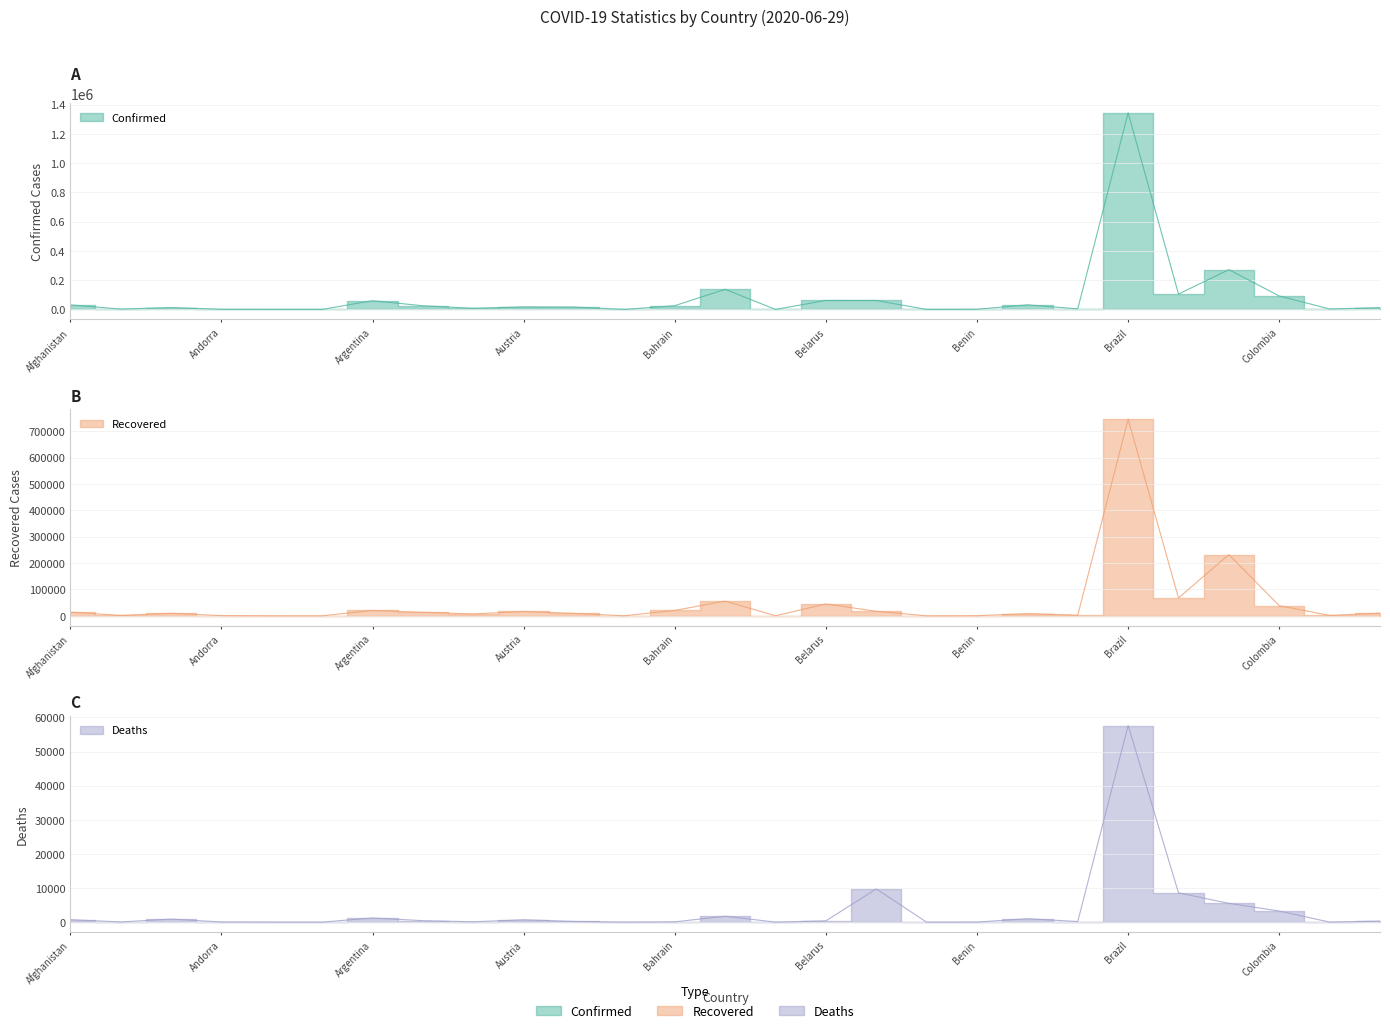

What is the value of the Confirmed point at the 24th from the left?

271982